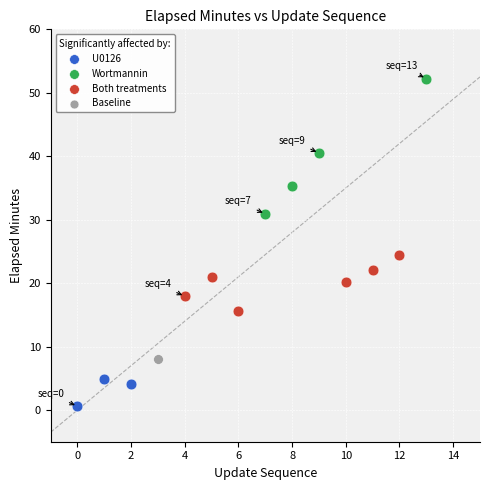

What are all the series names shown in the legend?

U0126, Wortmannin, Both treatments, Baseline